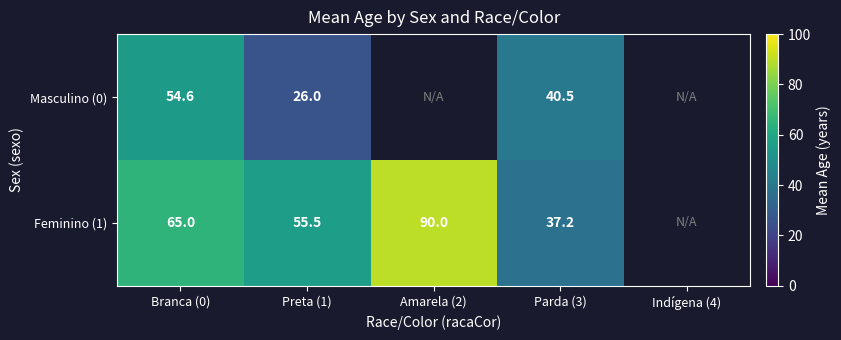

The Feminino (1) series shows 55.5 at Preta (1). True or false?

True